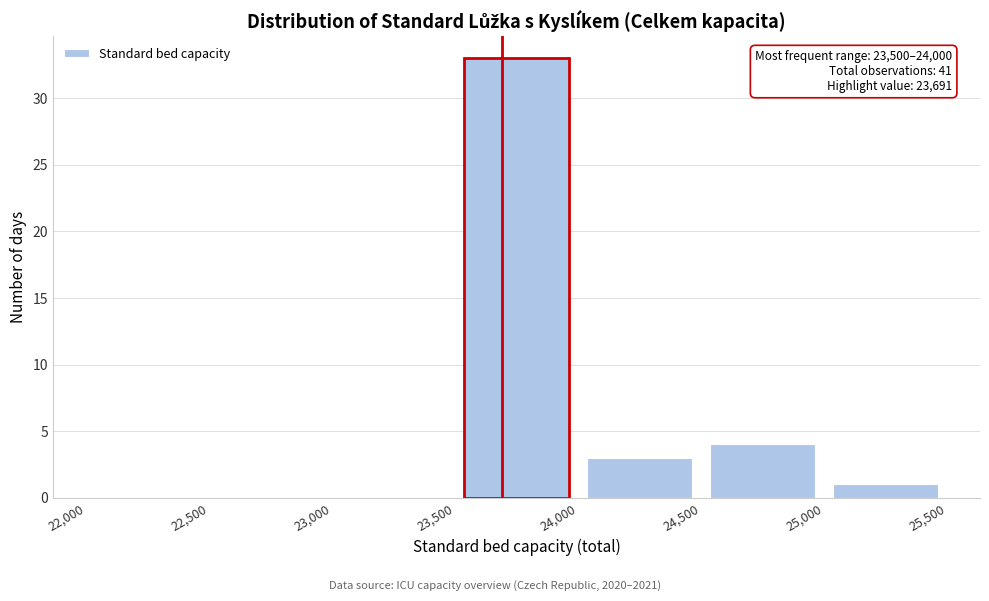

Which range on the x-axis has the tallest bar?

23,500 to 24,000